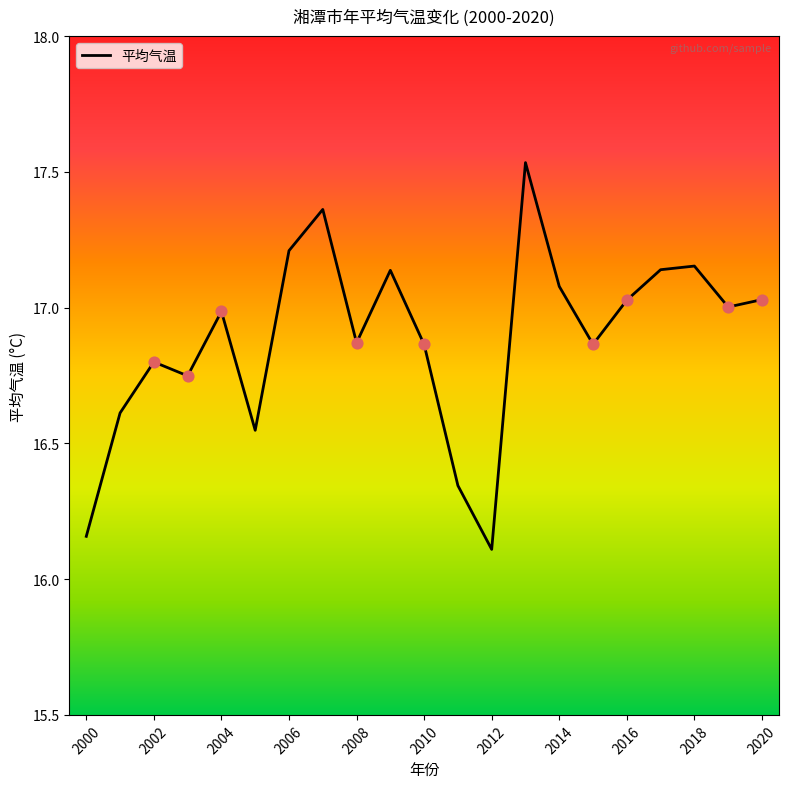

What is the difference between the maximum and minimum values?

1.4